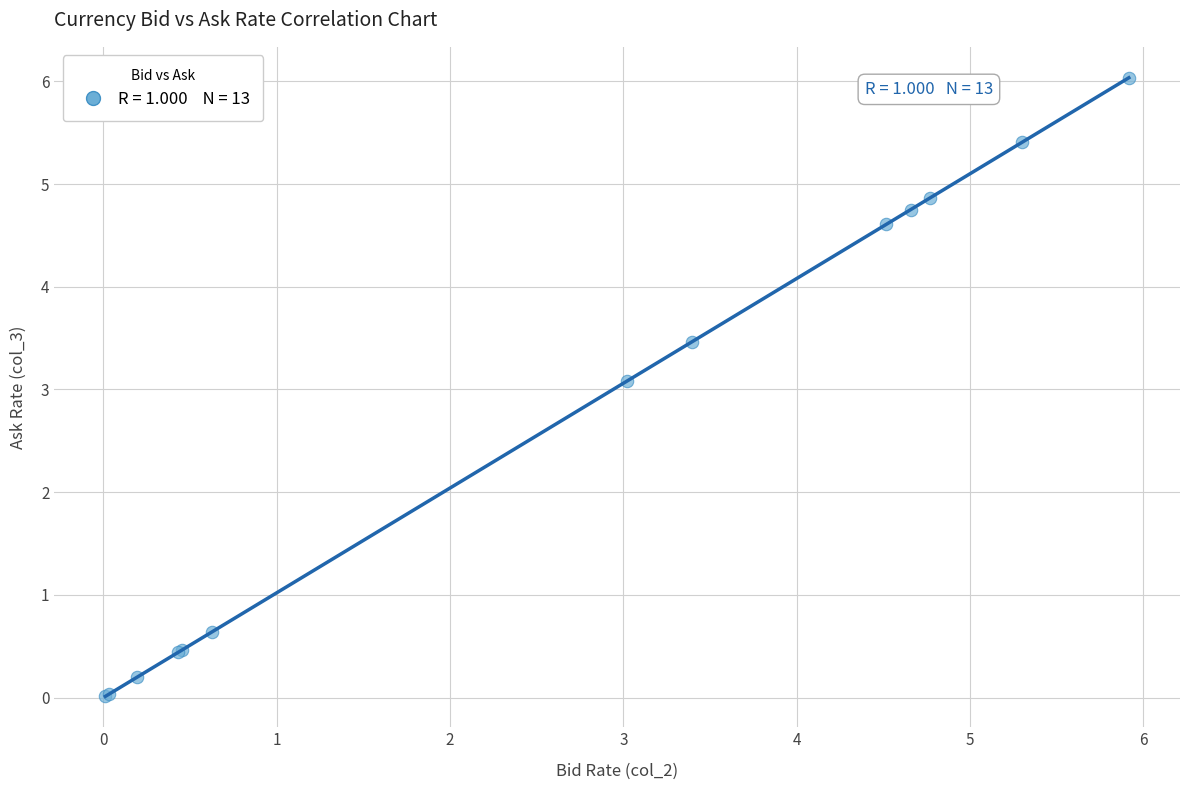

What Y value in the scatter plot is closest to 3?

3.1